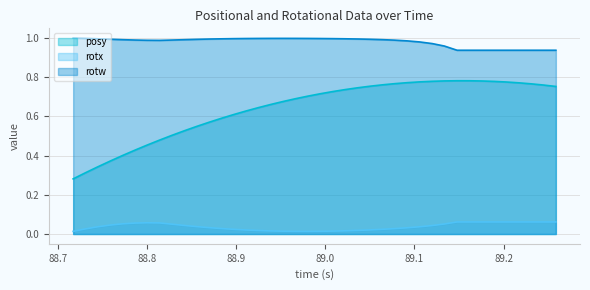

How many interior local valleys does the rotx series have?

1